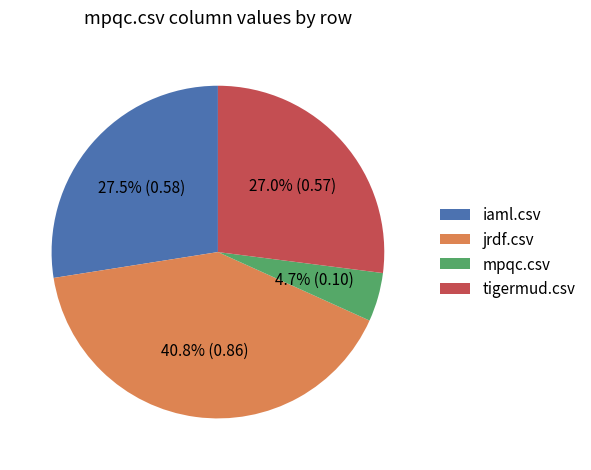

Do mpqc.csv and jrdf.csv together represent more than half of the pie?

No